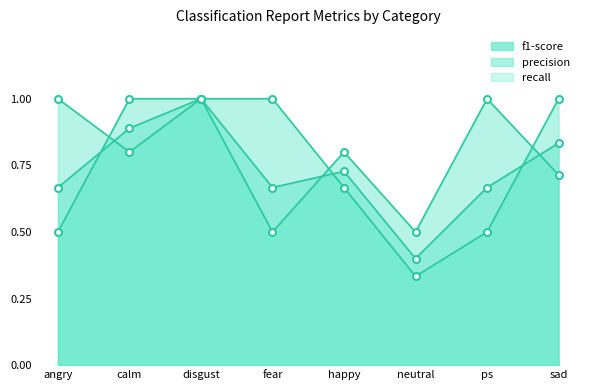

How many distinct data groups are displayed?

3